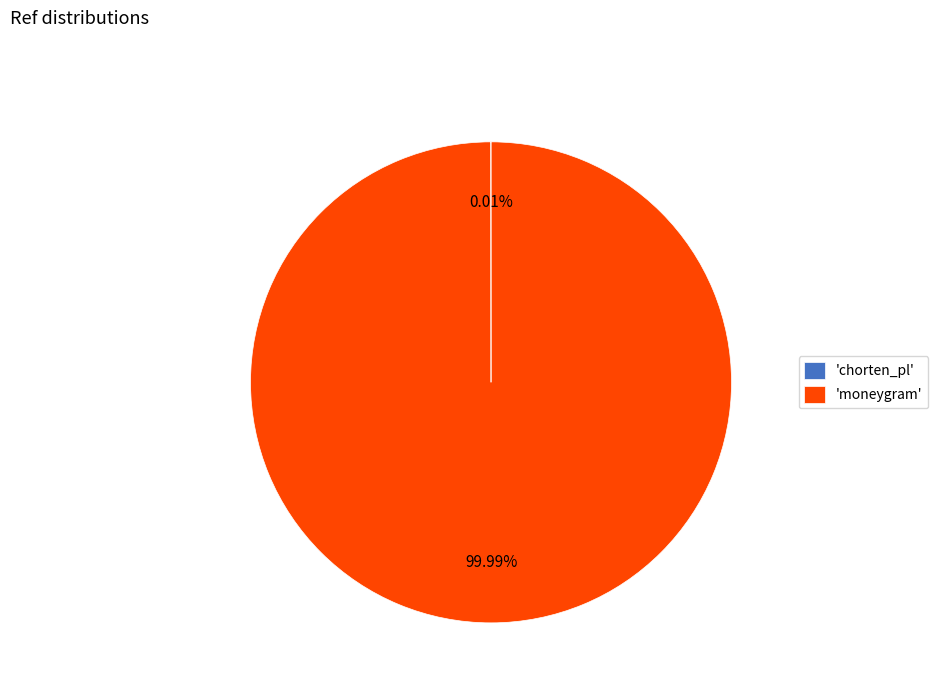

Which slice is the largest?

'moneygram'